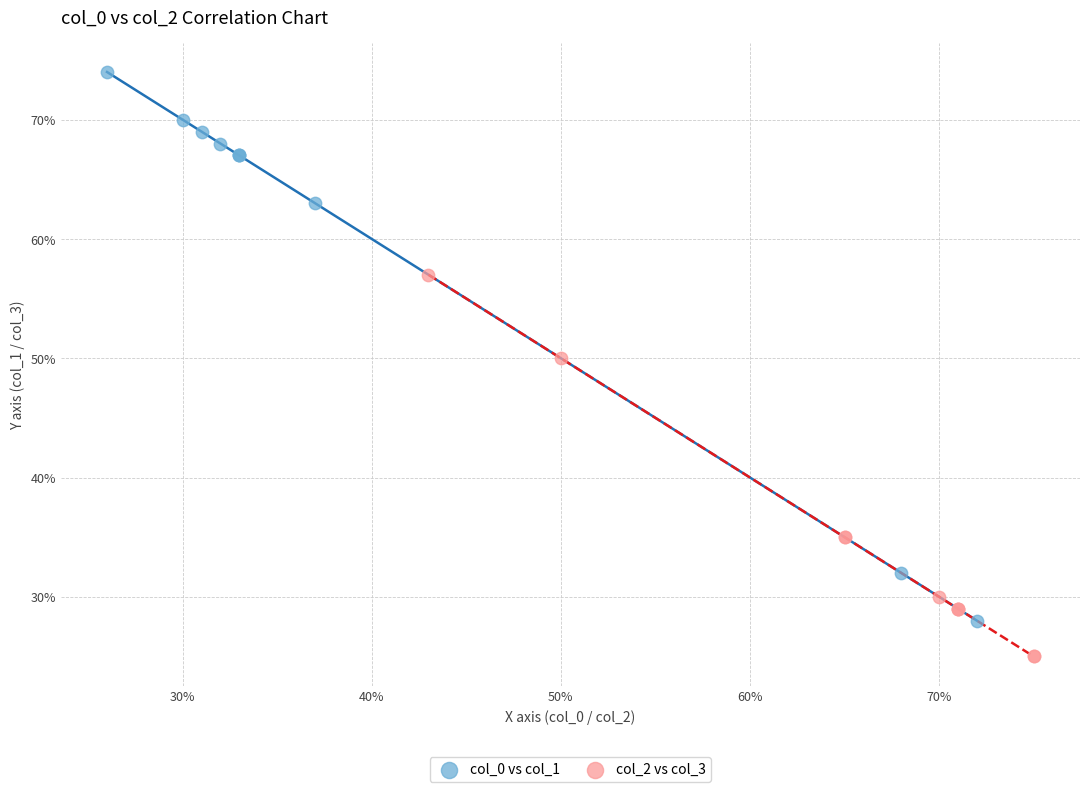

Which series contains the lowest Y value?

col_2 vs col_3